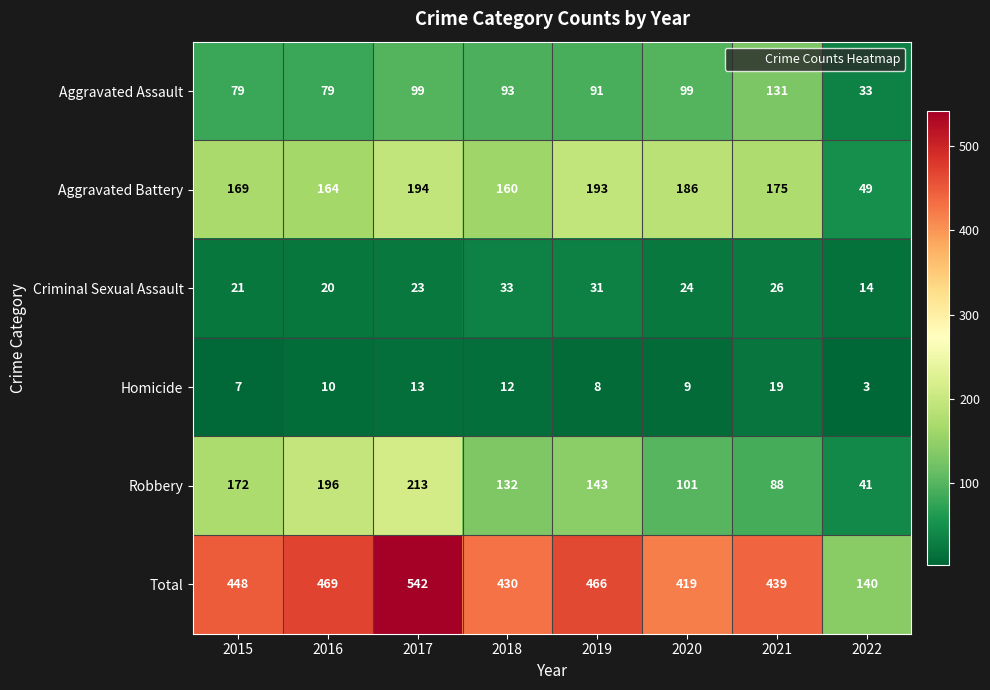

What is the difference between the Homicide values at 2016 and 2022?

7